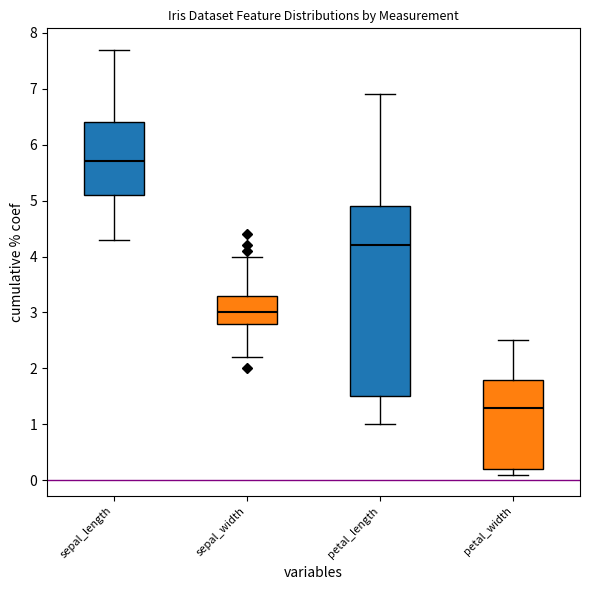

Reading left to right, transcribe this box plot: for each box, give where its median line is, the range the box spans, and where its two whiskers end, as read against the y-axis. The values are not printed on the chart, so give them approximately, as read against the axis.

sepal_length: median 5.7, box 5.1 to 6.4, whiskers 4.3 to 7.7
sepal_width: median 3.0, box 2.8 to 3.3, whiskers 2.2 to 4.0
petal_length: median 4.2, box 1.5 to 4.9, whiskers 1.0 to 6.9
petal_width: median 1.3, box 0.2 to 1.8, whiskers 0.1 to 2.5